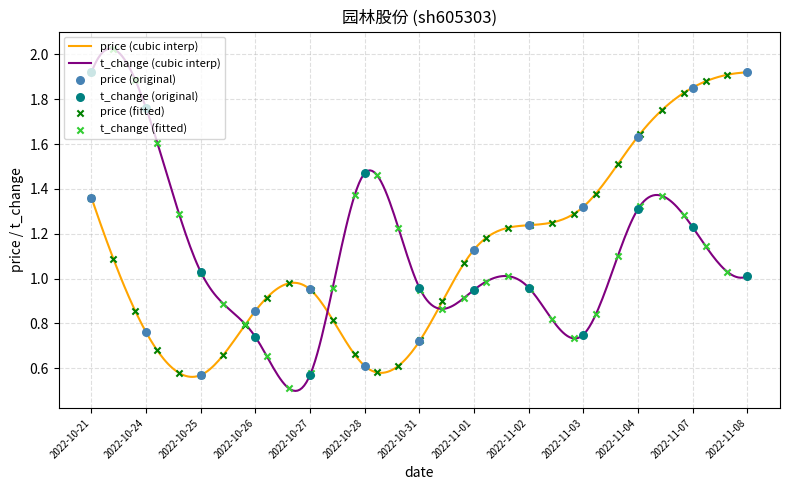

Which series contains the highest Y value?

price